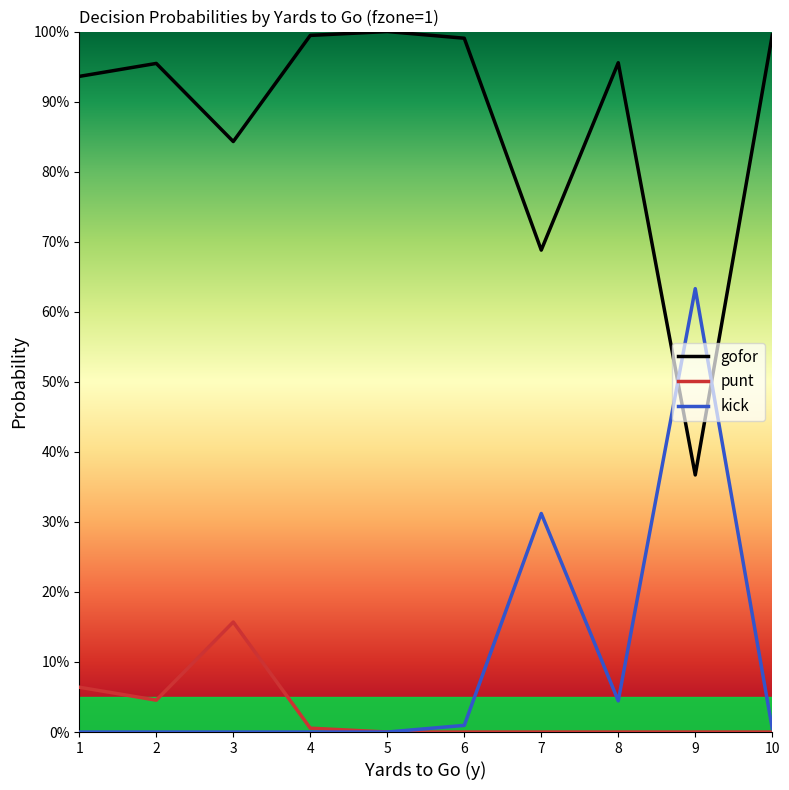

Is this an area chart (filled region under the line)?

No